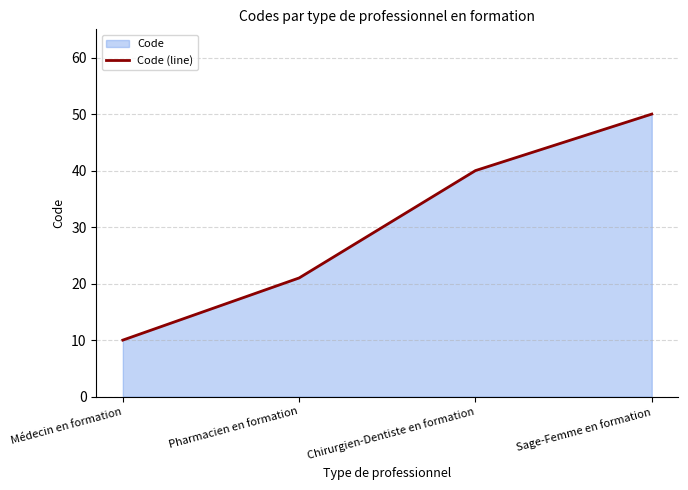

Count the values in the range 21 to 50.

3